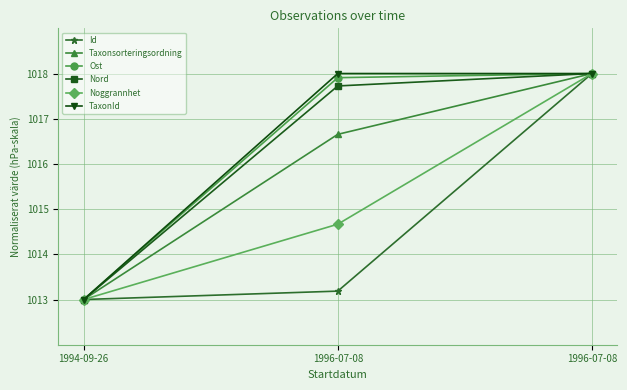

Is this an area chart (filled region under the line)?

No